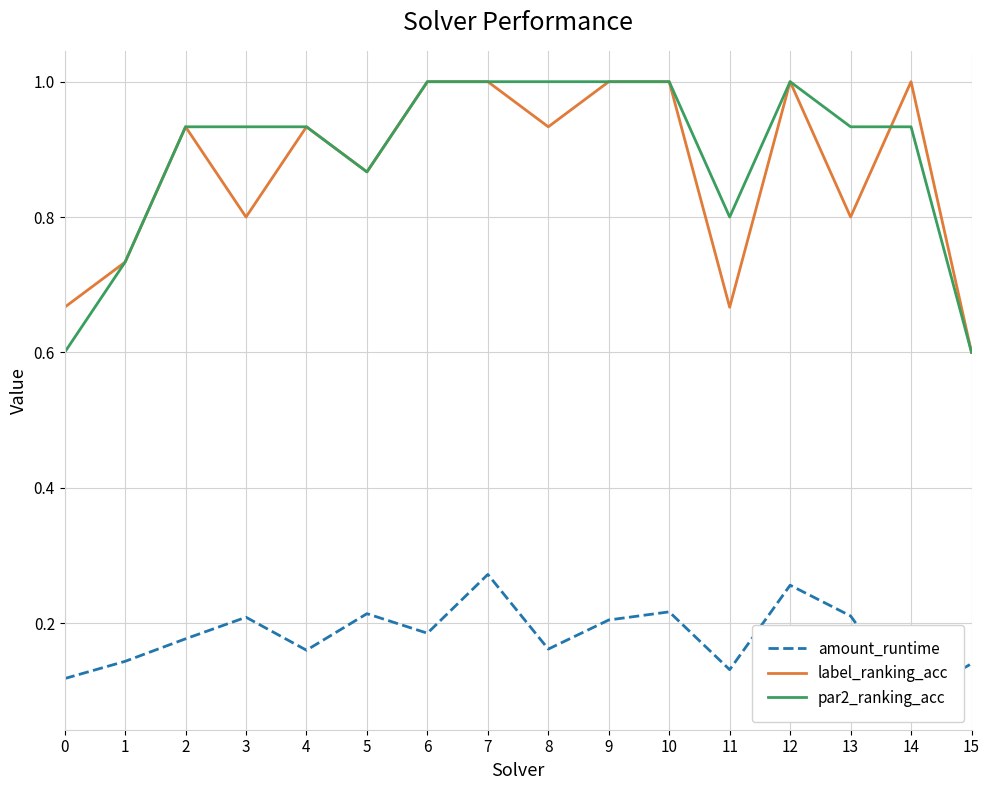

Reading left to right, what are all the values shown in this chart?

amount_runtime: 0=0.1	1=0.1	2=0.2	3=0.2	4=0.2	5=0.2	6=0.2	7=0.3	8=0.2	9=0.2	10=0.2	11=0.1	12=0.3	13=0.2	14=0.1	15=0.1
label_ranking_acc: 0=0.7	1=0.7	2=0.9	3=0.8	4=0.9	5=0.9	6=1.0	7=1.0	8=0.9	9=1.0	10=1.0	11=0.7	12=1.0	13=0.8	14=1.0	15=0.6
par2_ranking_acc: 0=0.6	1=0.7	2=0.9	3=0.9	4=0.9	5=0.9	6=1.0	7=1.0	8=1.0	9=1.0	10=1.0	11=0.8	12=1.0	13=0.9	14=0.9	15=0.6